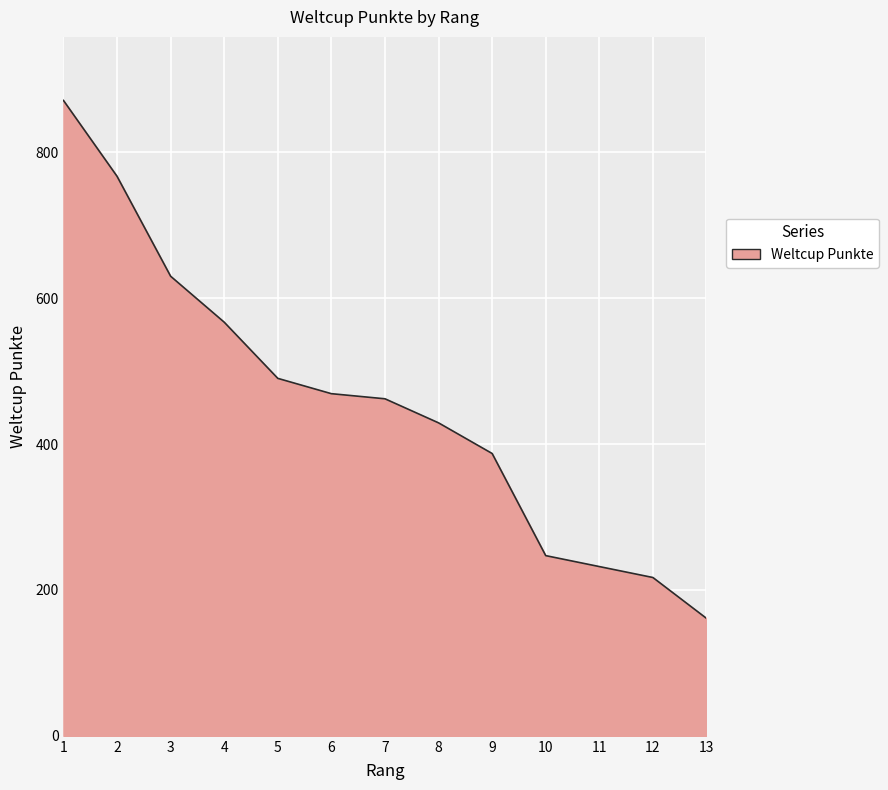

True or false: there are more than 1 points higher than both neighbors.

False